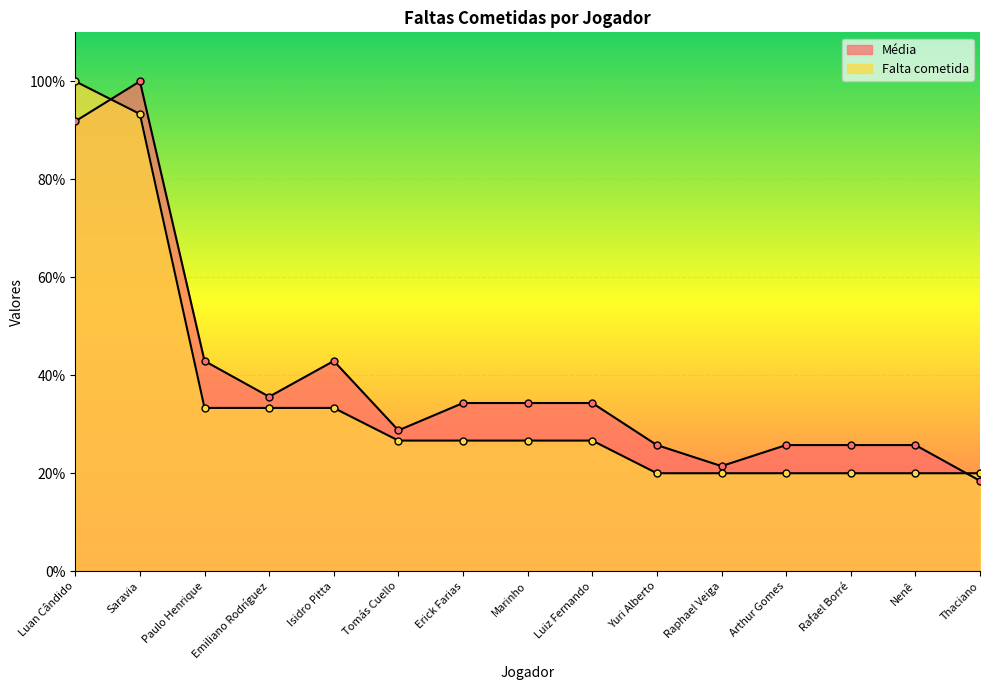

How many times do Falta cometida and Média cross each other?

2